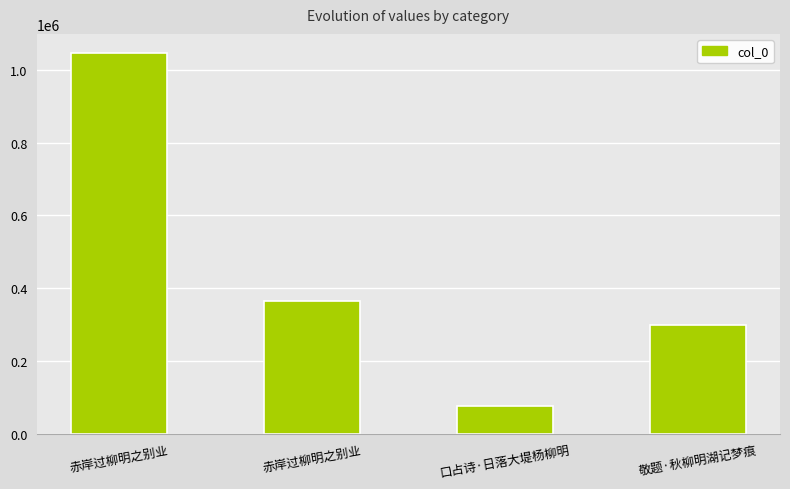

How many series are shown in this chart?

1